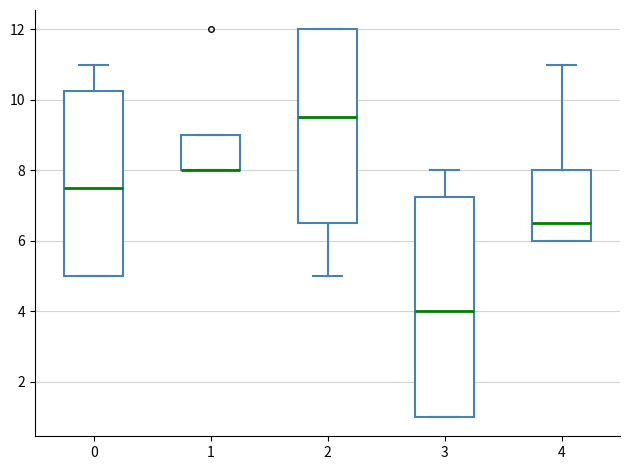

Which box is the tallest, from its lower edge to its upper edge?

3